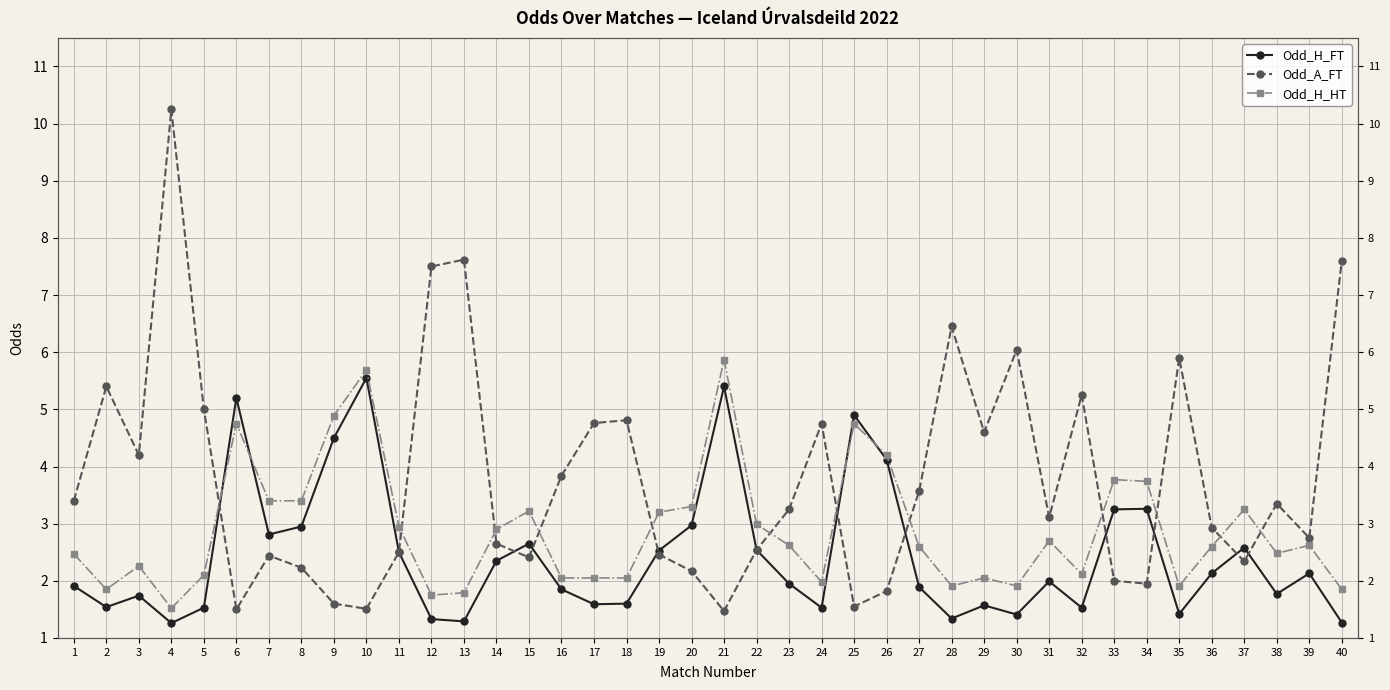

Which series changed the most between 19 and 31?

Odd_A_FT